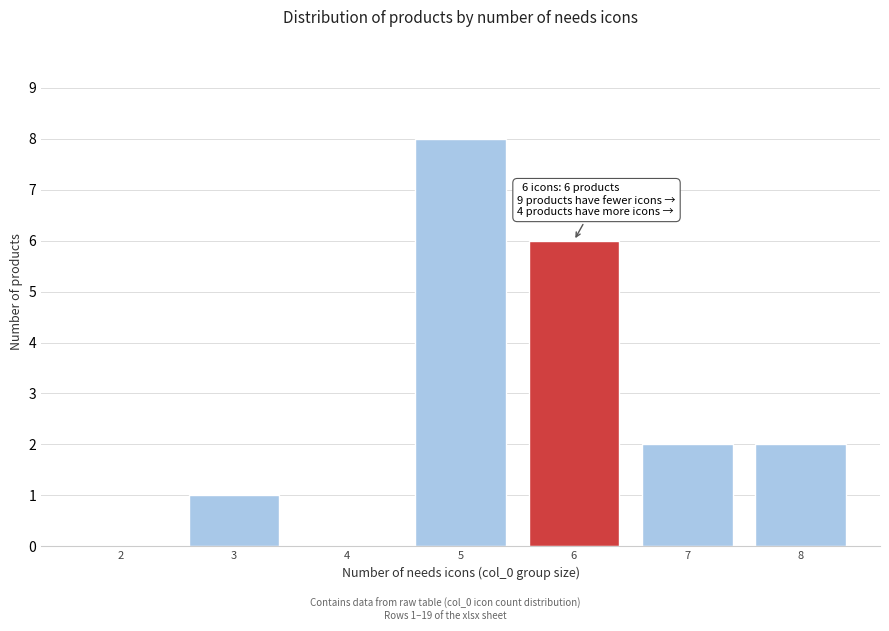

Reading right to left, transcribe all the data shown in this chart.

8=2	7=2	6=6	5=8	4=0	3=1	2=0